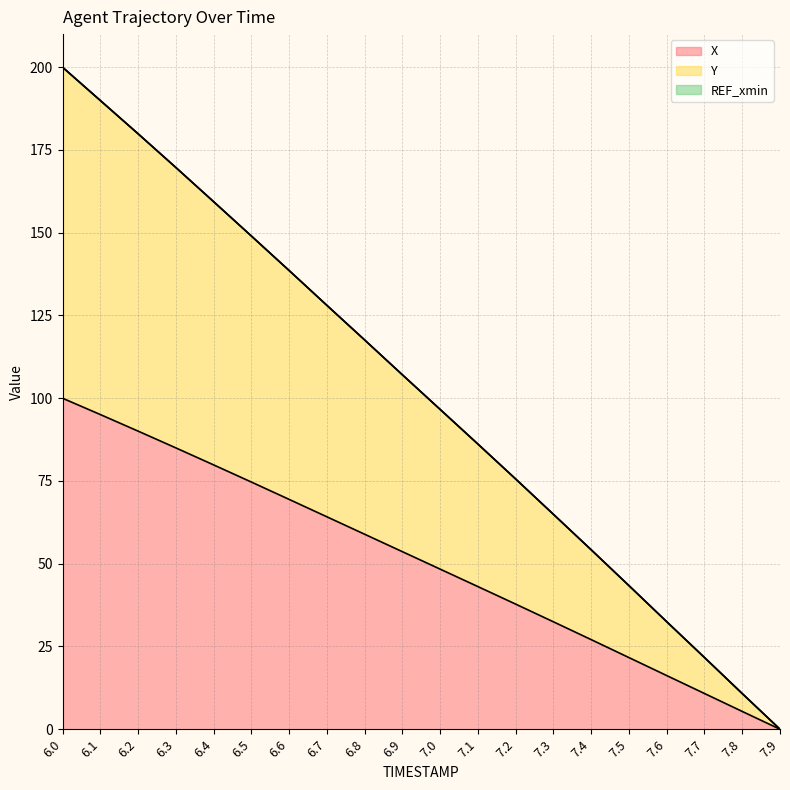

What is the total value across all series at 6.8?

117.6